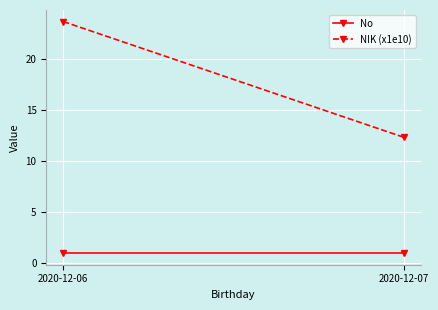

What is the total value across all series at 2020-12-07?

13.4